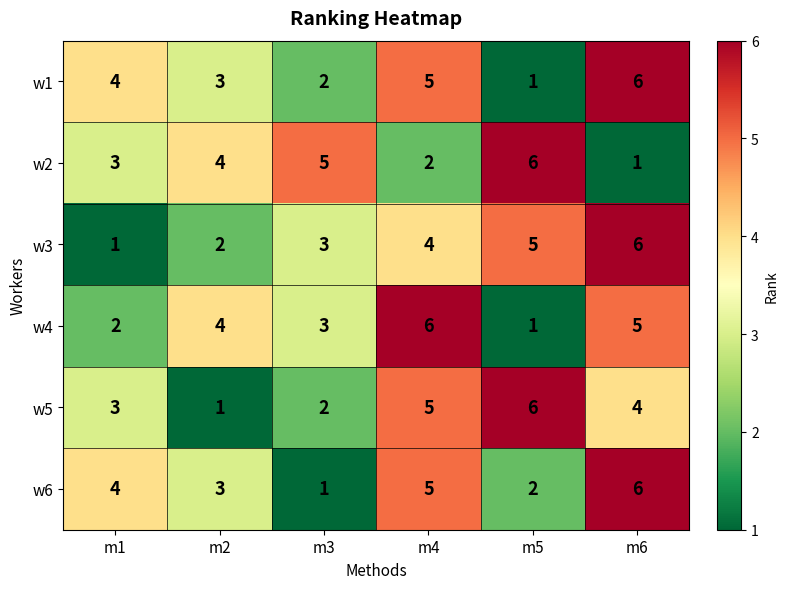

What is the total value across all series at m6?

28